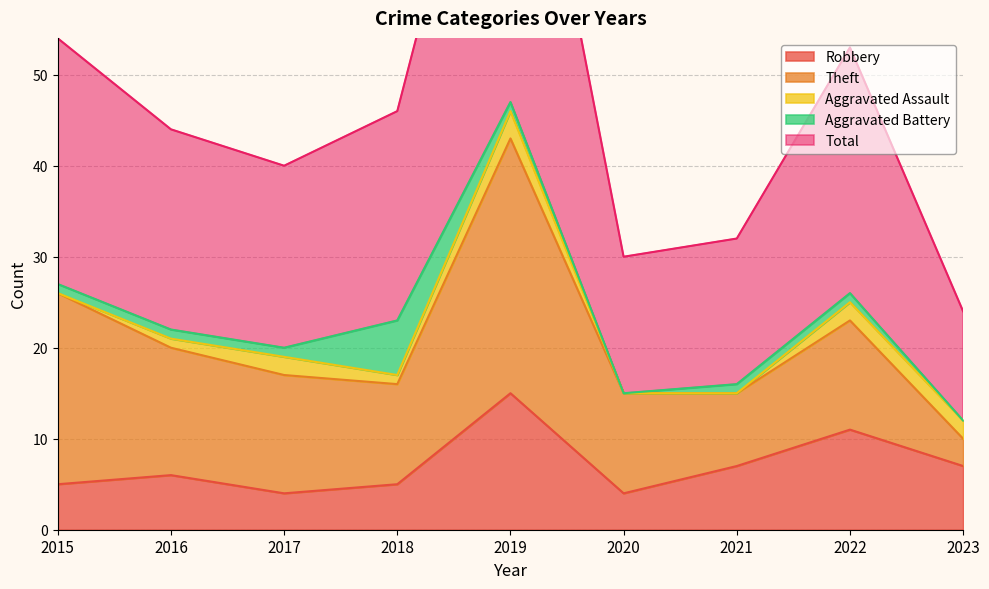

How many values in Aggravated Assault are above zero?

6